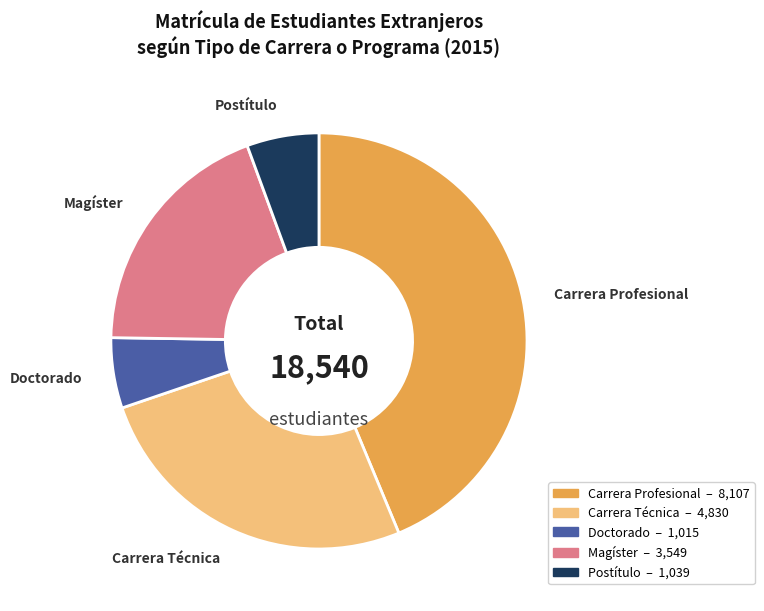

Do Doctorado and Postítulo together represent more than half of the pie?

No